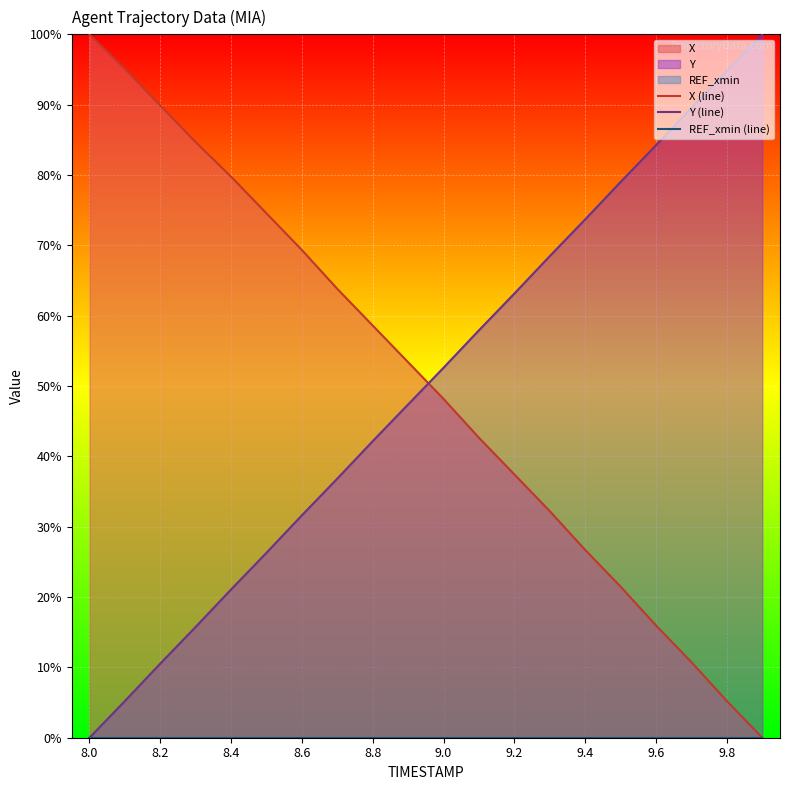

True or false: Y (line) has a value of 27.9 at 9.0.

False